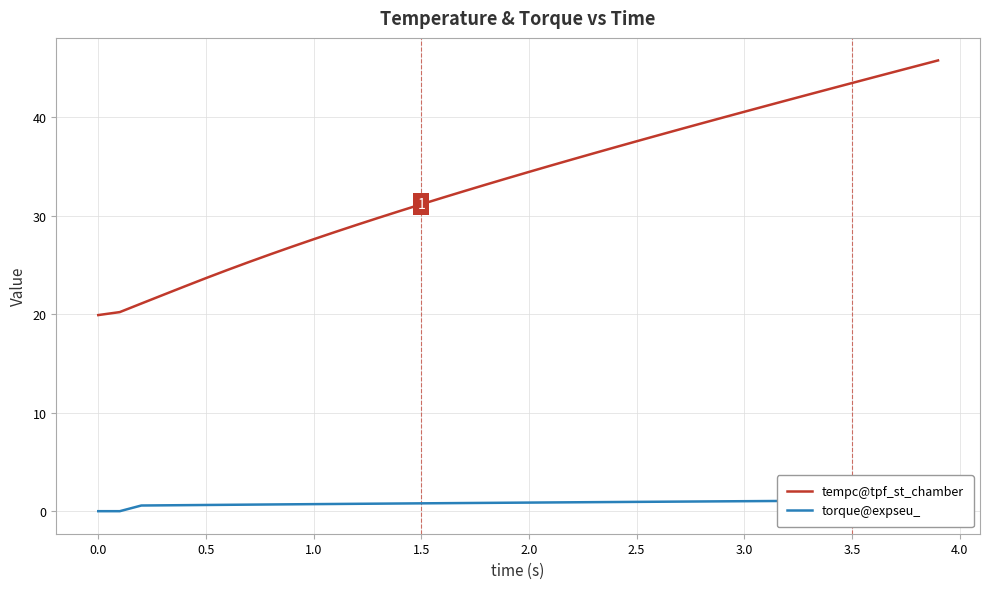

At which label does tempc@tpf_st_chamber first exceed 34?

2.0